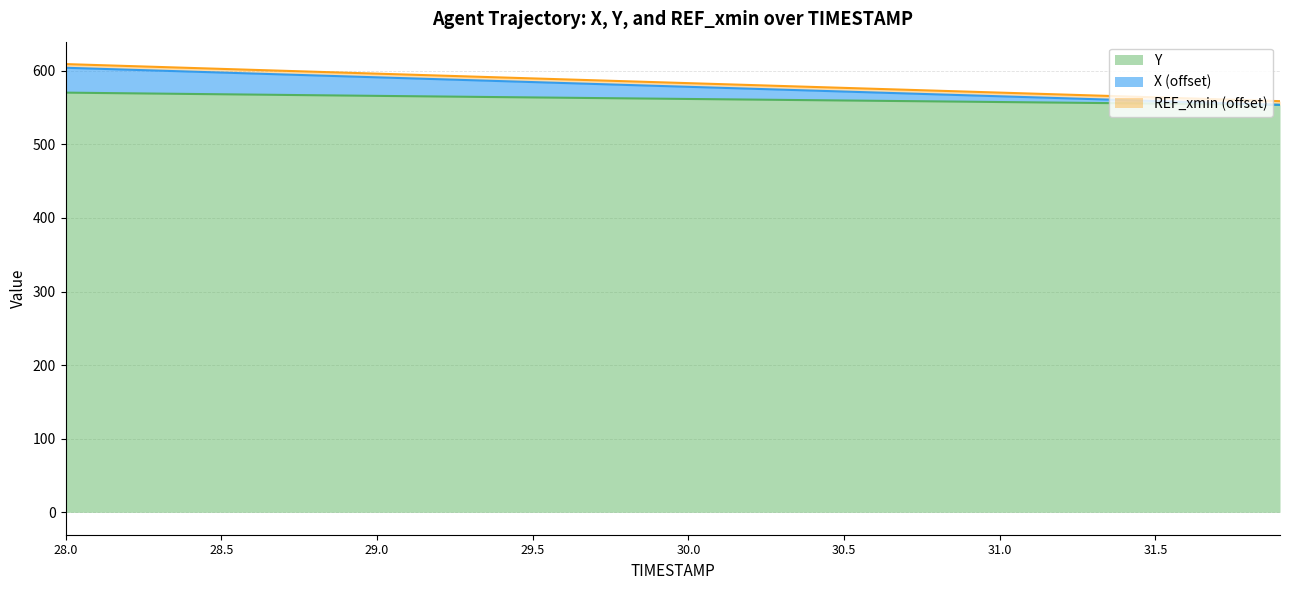

What is the lowest value of the Y series?

553.7